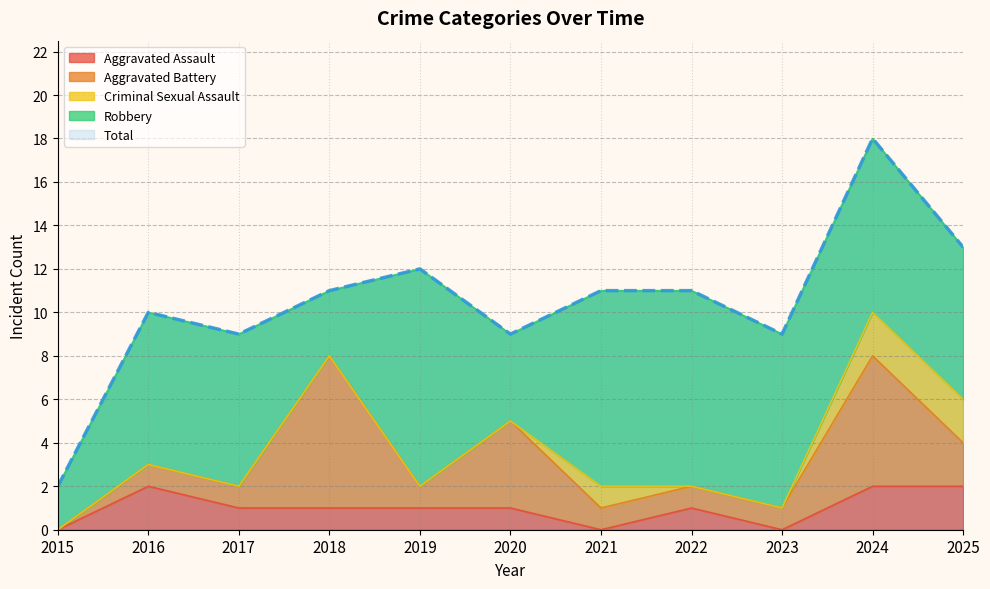

The Robbery series shows 8 at 2023. True or false?

True